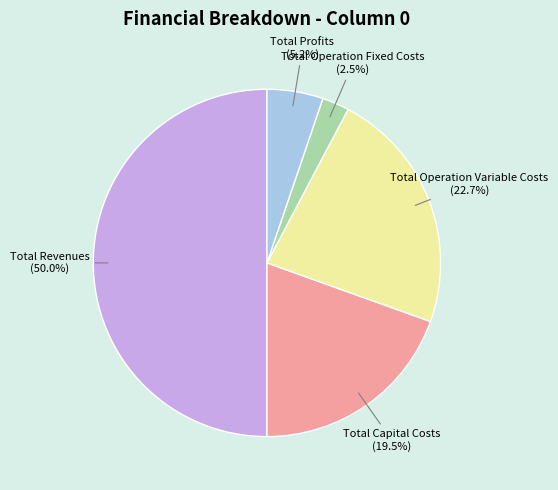

What is the ratio of the value at Total Revenues to the value at Total Profits?

9.6